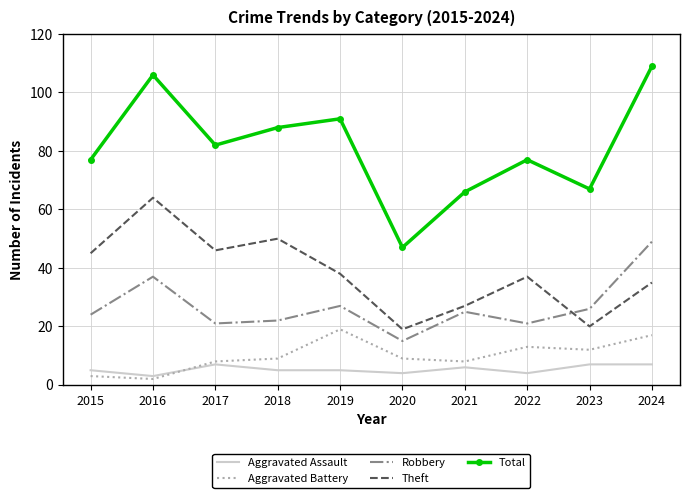

True or false: Total and Robbery cross at least once.

False